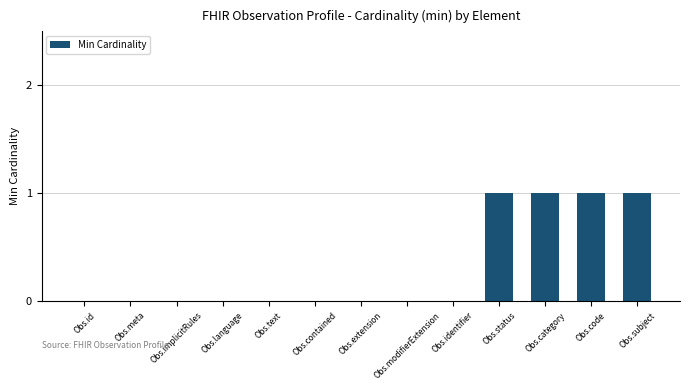

Approximately how many times larger is the value at Obs.subject compared to Obs.category?

1.0